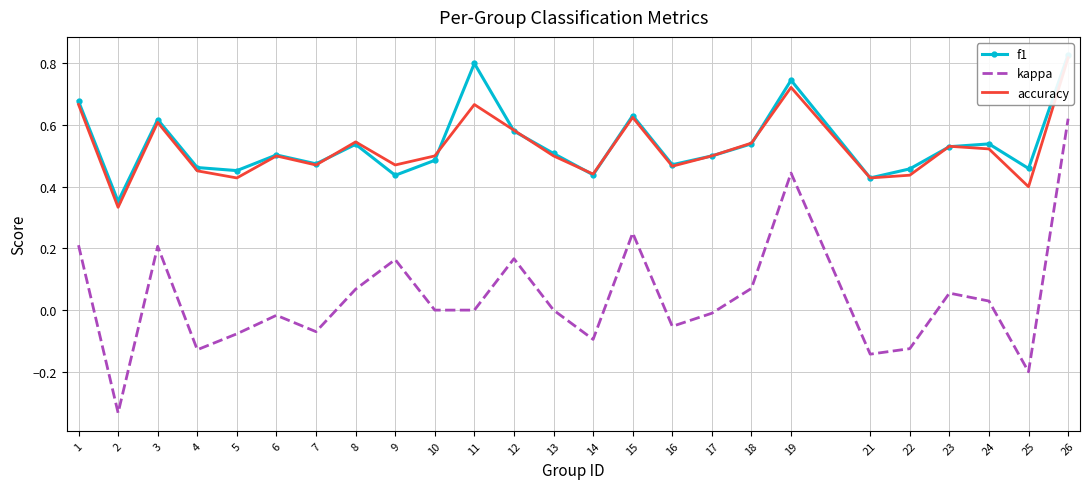

Reading left to right, extract all data points from this chart.

f1: 0.7	0.4	0.6	0.5	0.5	0.5	0.5	0.5	0.4	0.5	0.8	0.6	0.5	0.4	0.6	0.5	0.5	0.5	0.7	0.4	0.5	0.5	0.5	0.5	0.8
kappa: 0.2	-0.3	0.2	-0.1	-0.1	-0.0	-0.1	0.1	0.2	0.0	0.0	0.2	0.0	-0.1	0.2	-0.1	-0.0	0.1	0.4	-0.1	-0.1	0.1	0.0	-0.2	0.6
accuracy: 0.7	0.3	0.6	0.5	0.4	0.5	0.5	0.5	0.5	0.5	0.7	0.6	0.5	0.4	0.6	0.5	0.5	0.5	0.7	0.4	0.4	0.5	0.5	0.4	0.8